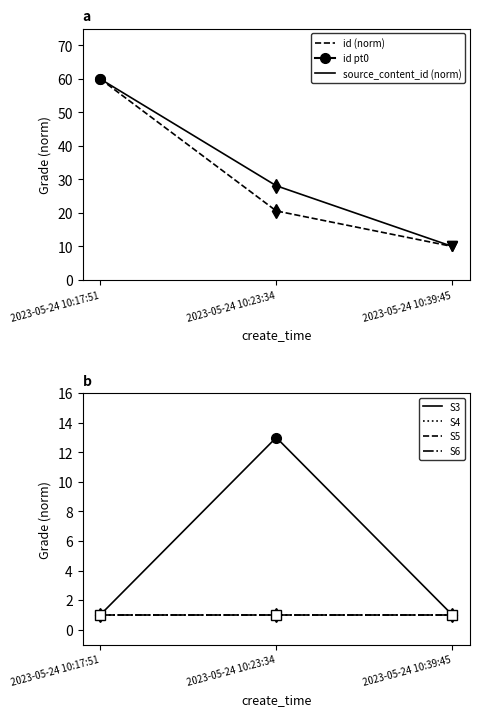

The value of S6 at 2023-05-24 10:17:51 is 1.4. True or false?

False